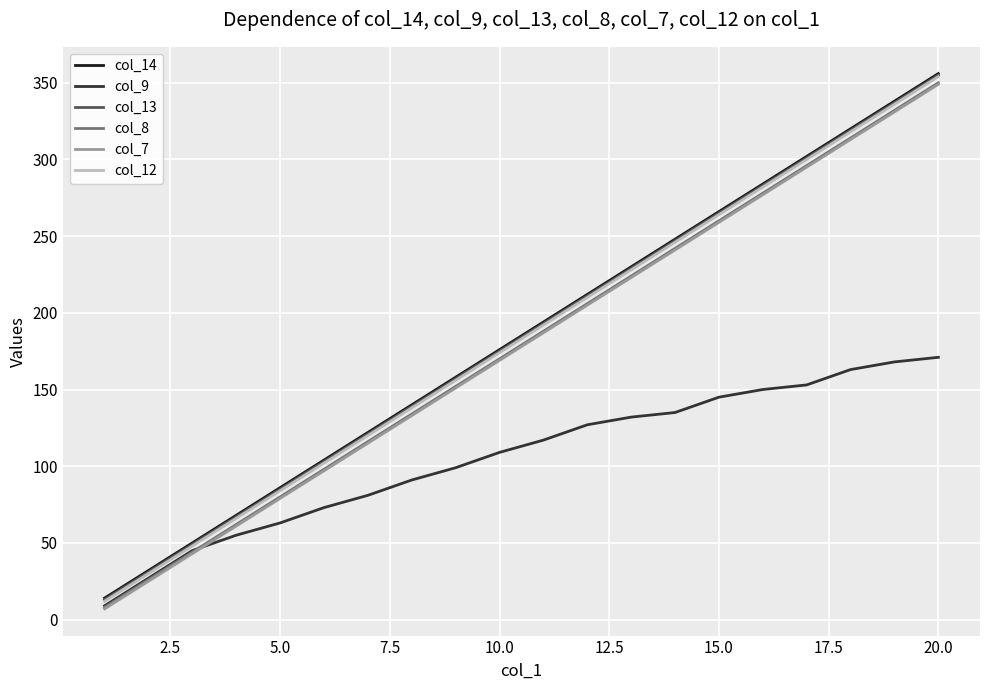

True or false: col_7 and col_13 cross at least once.

False